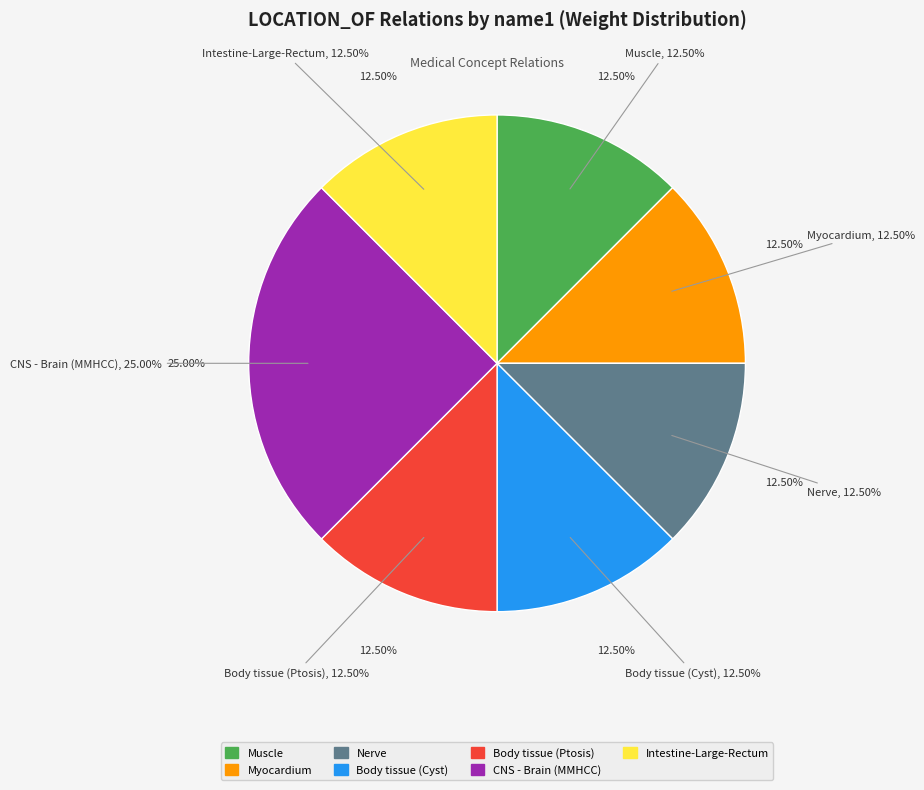

Rank the categories by value from lowest to highest.

Muscle, Myocardium, Nerve, Body tissue (Cyst), Body tissue (Ptosis), Intestine-Large-Rectum, CNS - Brain (MMHCC)